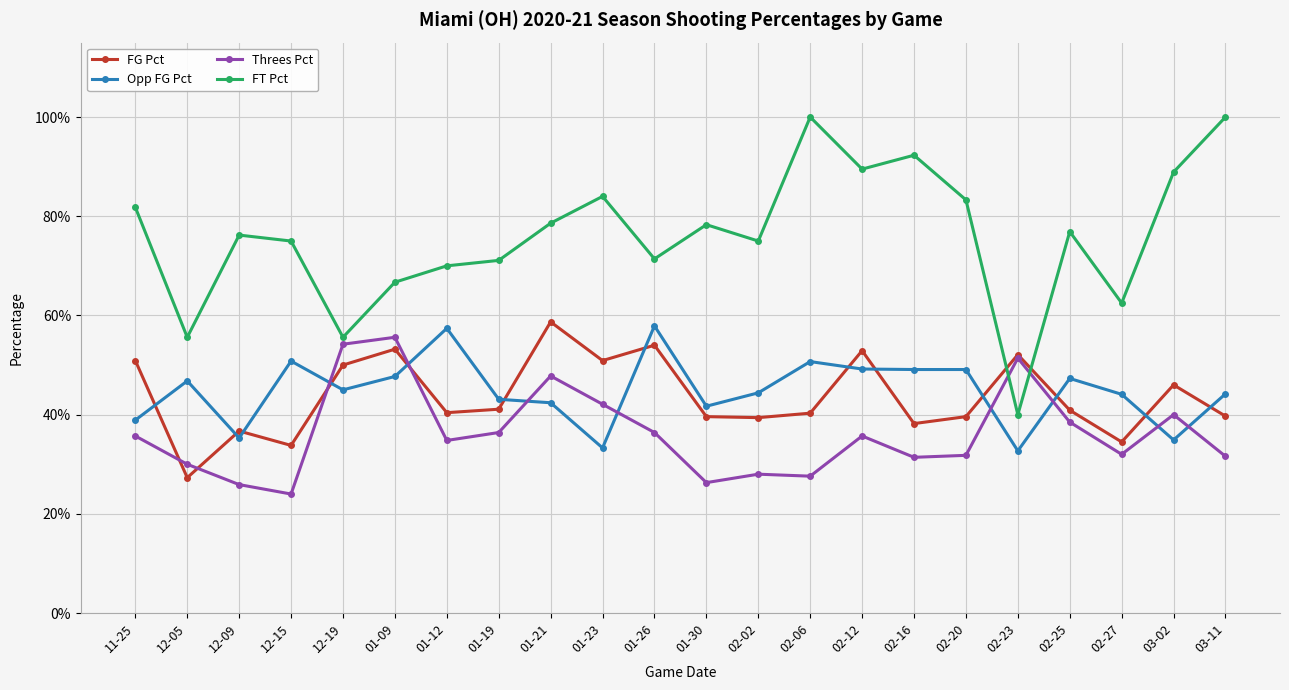

Between 02-20 and 11-25, which is larger?

11-25